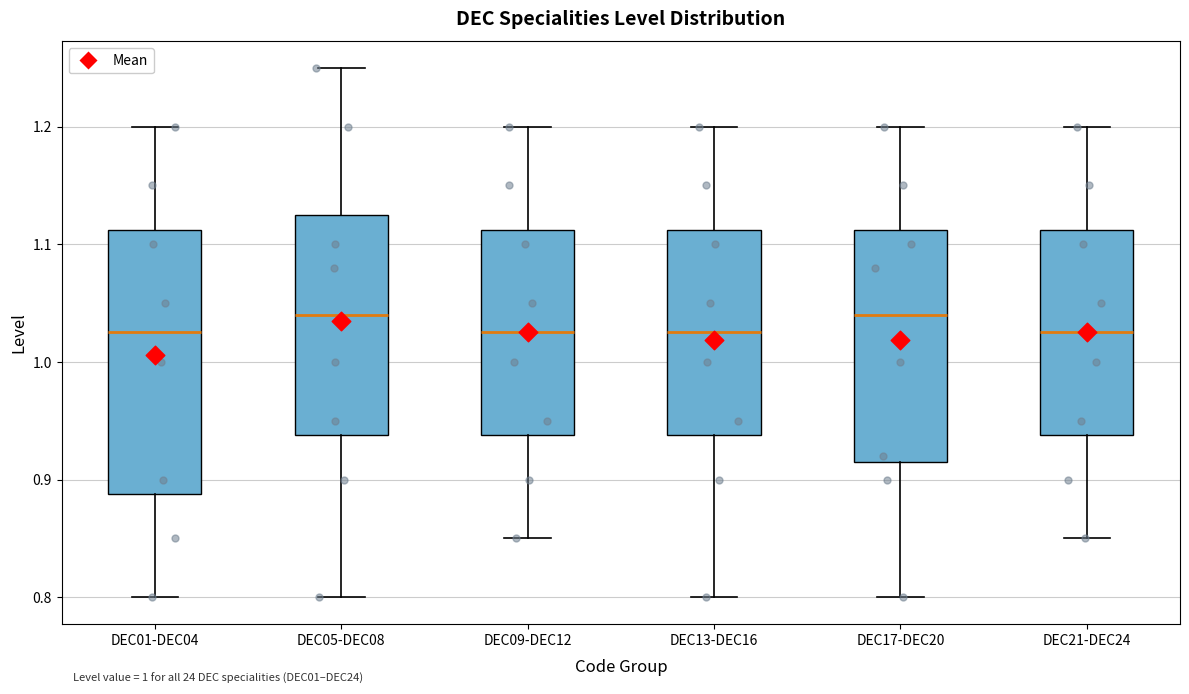

Where is the lower edge of the box for DEC05-DEC08 on the y-axis? The values are not printed on the chart, so give them approximately, as read against the axis.

0.94